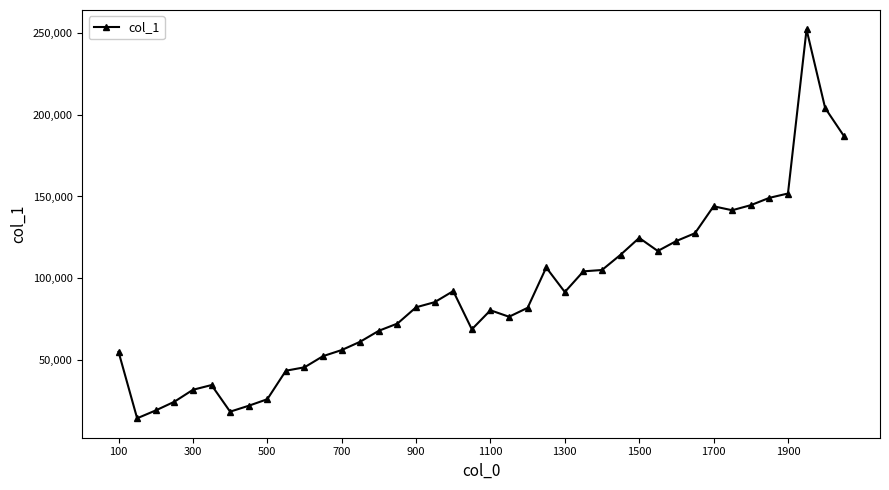

What is the maximum value shown in the chart?

252322